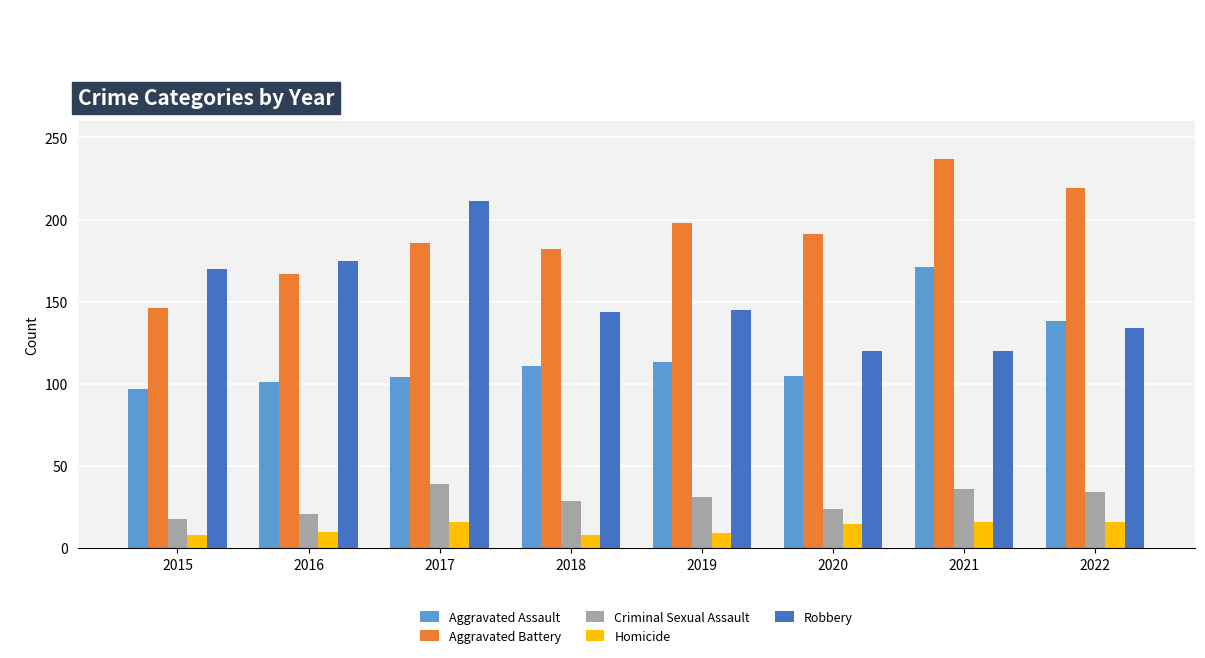

What is the total value across all series at 2017?

556